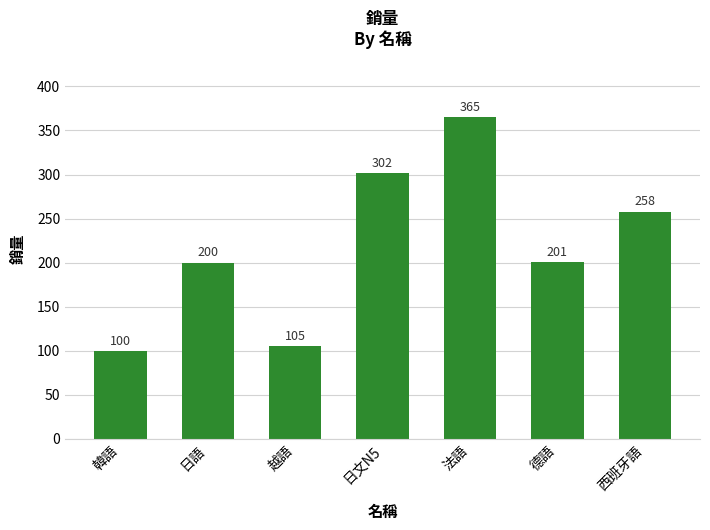

Rank the categories by value from highest to lowest.

法語, 日文N5, 西班牙語, 德語, 日語, 越語, 韓語